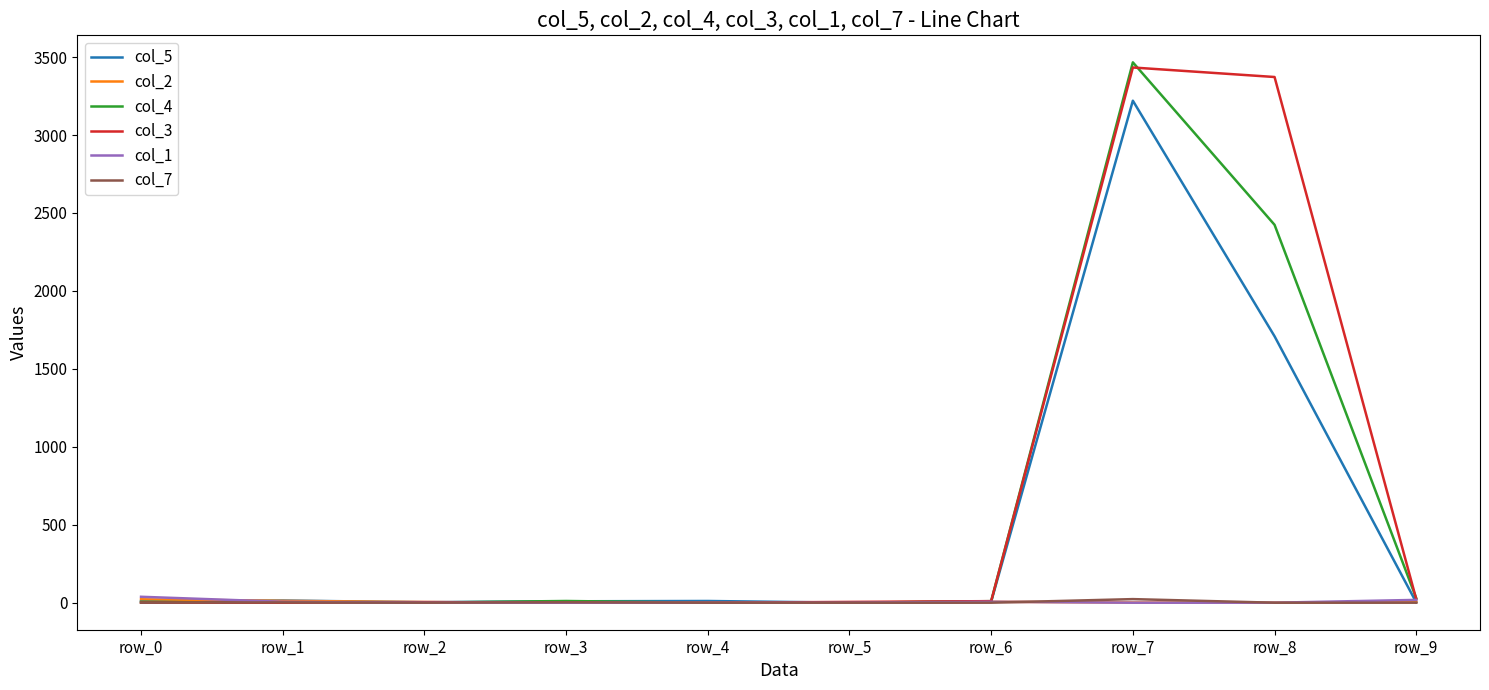

At which label is col_4 closest to 1733?

row_8